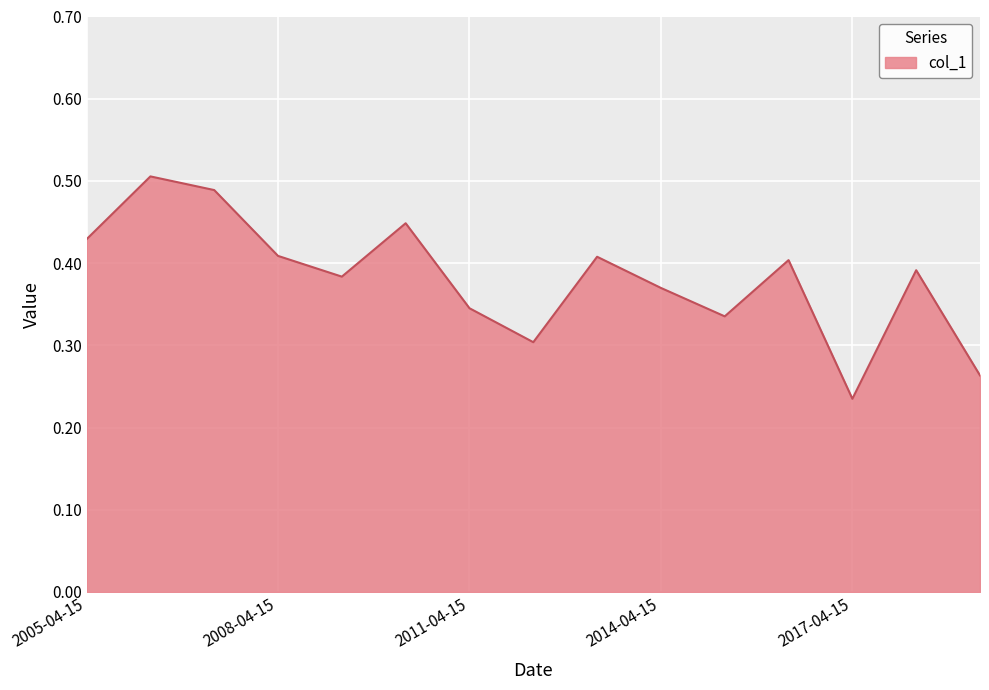

What is the value of the 3rd point from the left?

0.5